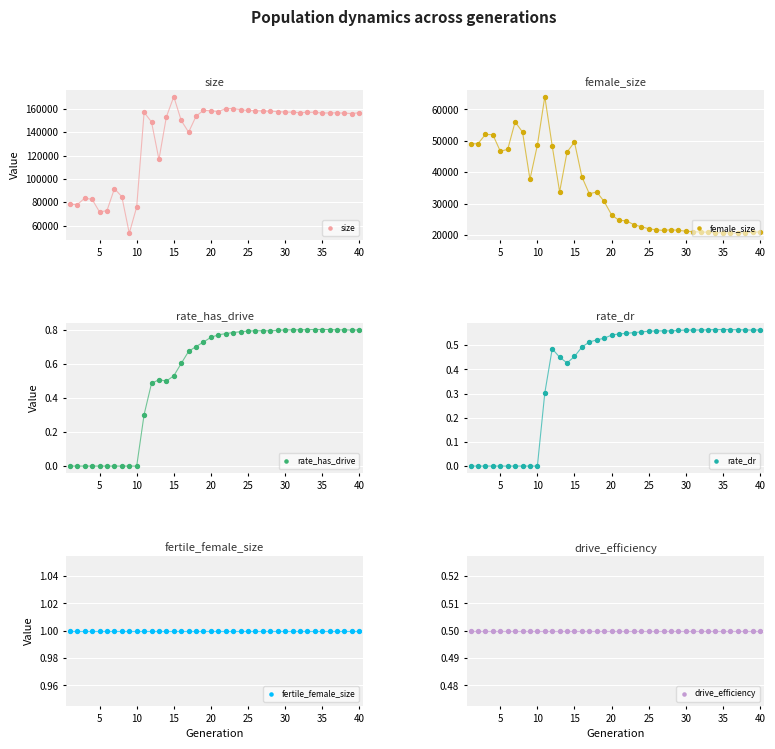

What are all the series names shown in the legend?

size, female_size, rate_has_drive, rate_dr, fertile_female_size, drive_efficiency